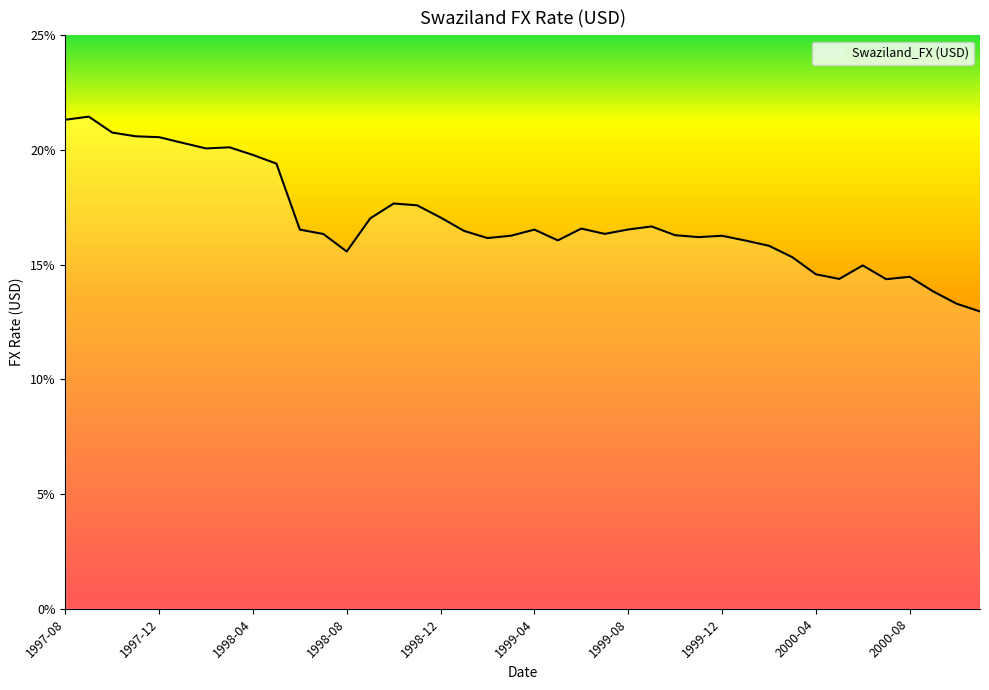

At which category does the data reach its first local valley?

1998-02